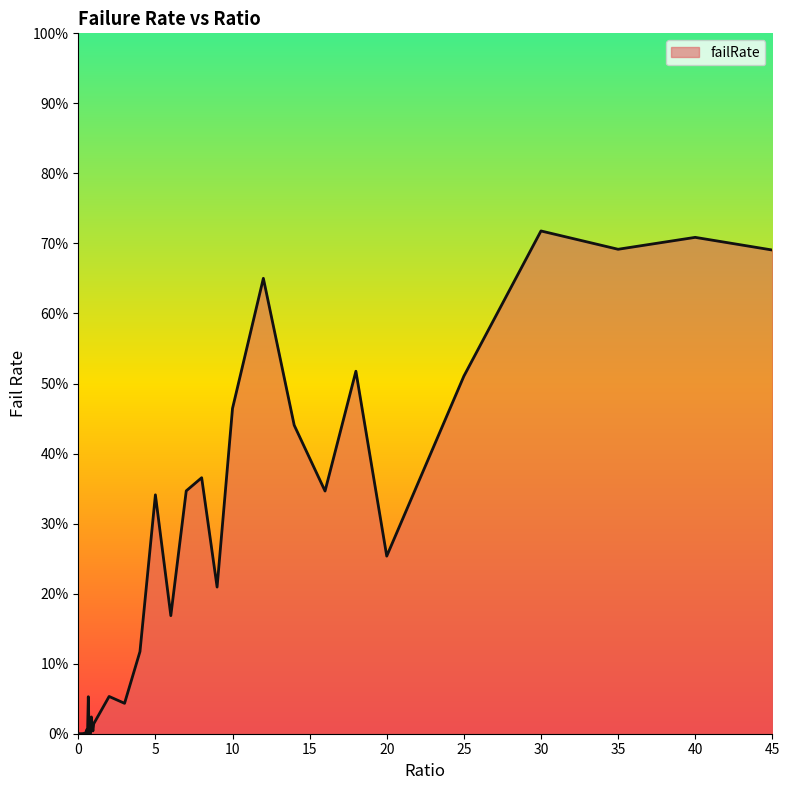

Which category has the highest value across all series?

30